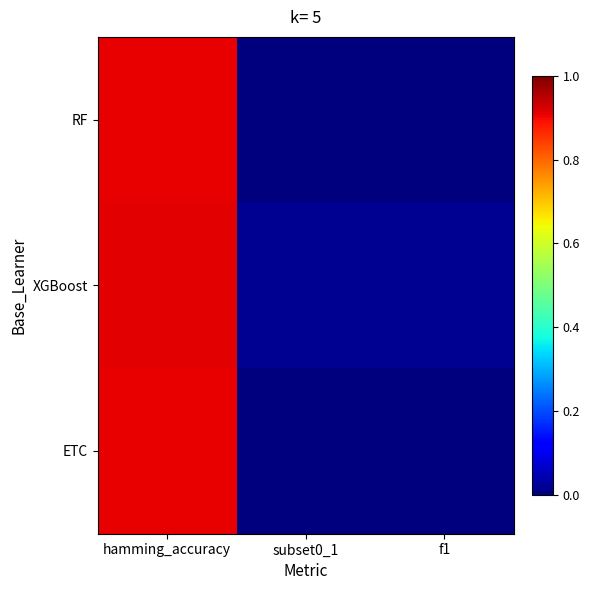

Reading right to left, transcribe all the data shown in this chart.

RF: f1=0.0	subset0_1=0.0	hamming_accuracy=0.9
XGBoost: f1=0.0	subset0_1=0.0	hamming_accuracy=0.9
ETC: f1=0.0	subset0_1=0.0	hamming_accuracy=0.9